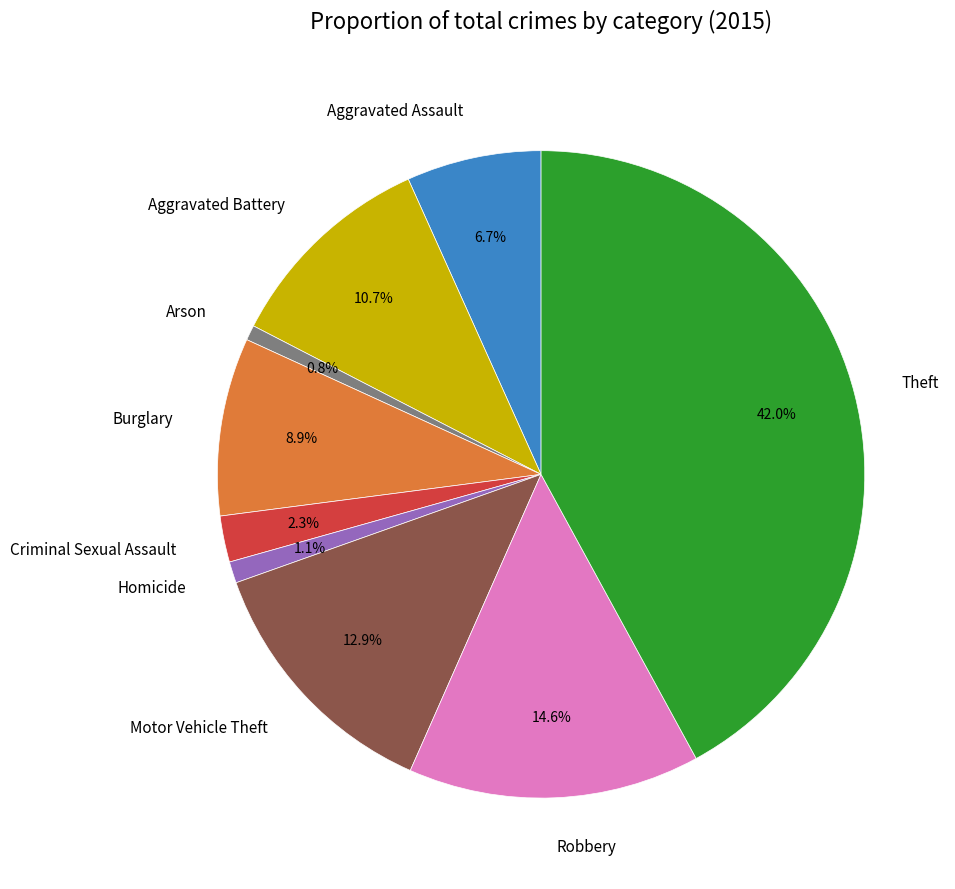

Which category has the biggest portion of the pie?

Theft